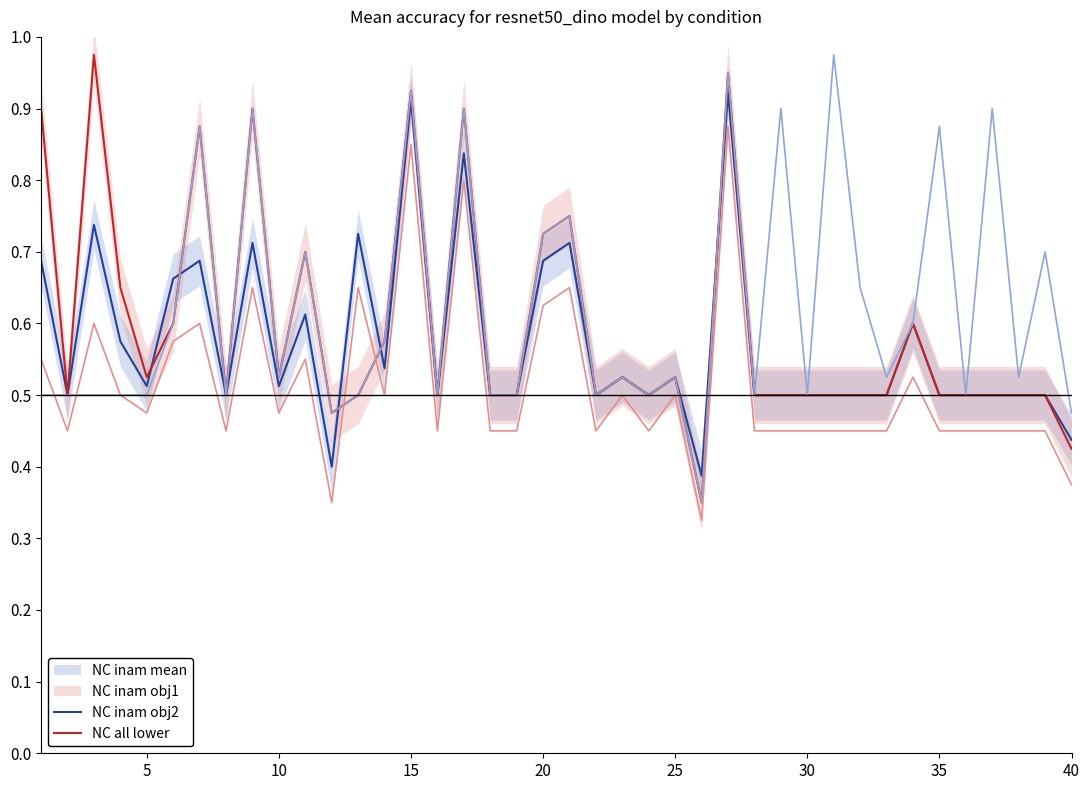

How many interior local valleys does the NC all lower series have?

10